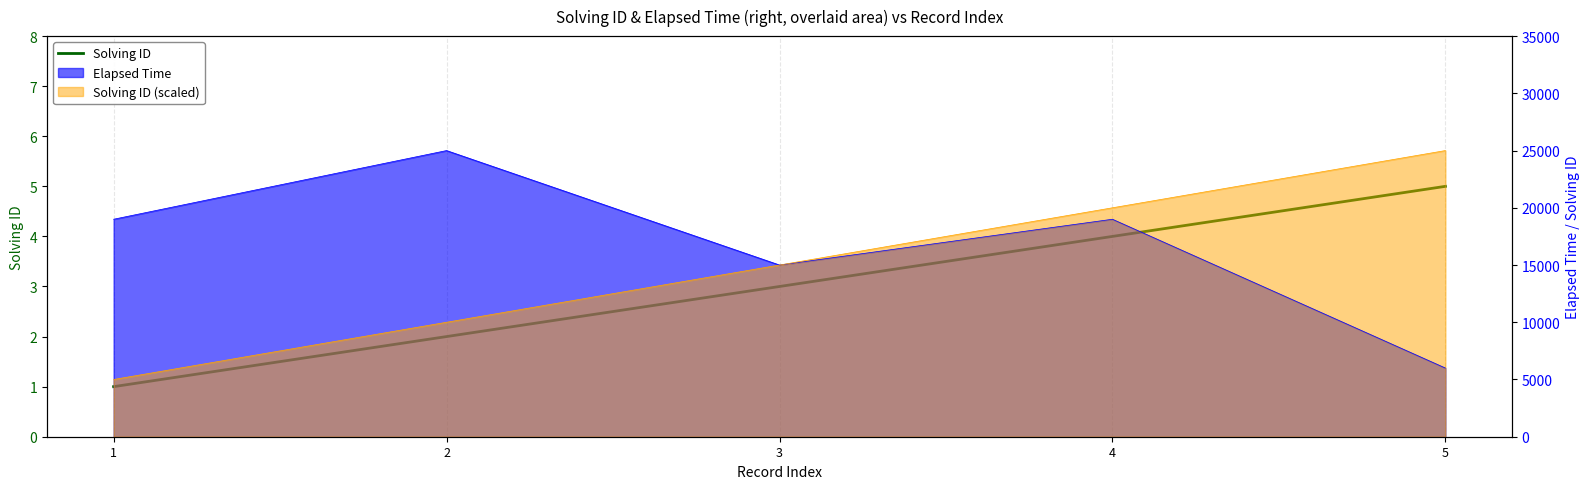

Count the number of categories in the chart.

5